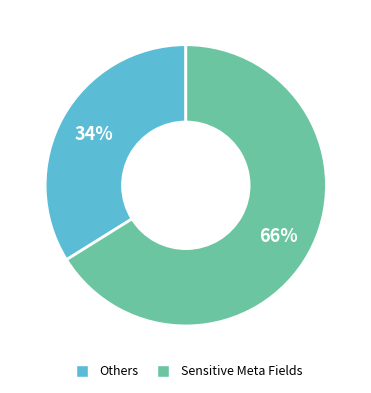

To the nearest percent, what is the average slice percentage?

50%